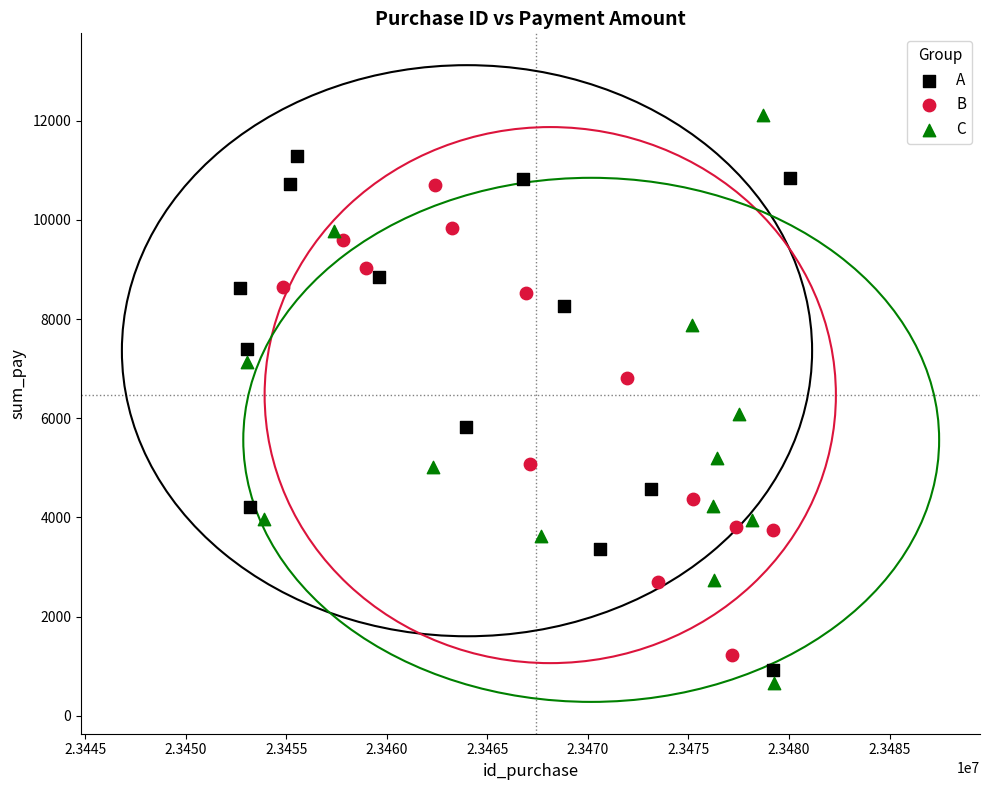

Which series has the widest spread of Y values?

C